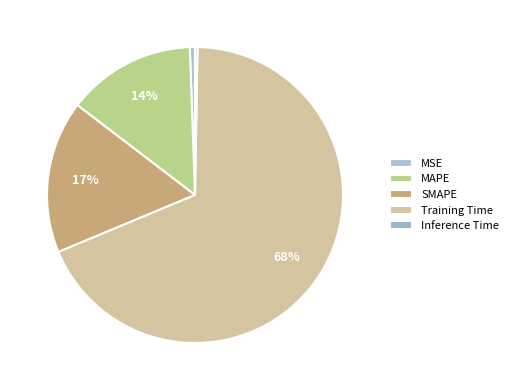

To the nearest percent, what is the average slice percentage?

20%